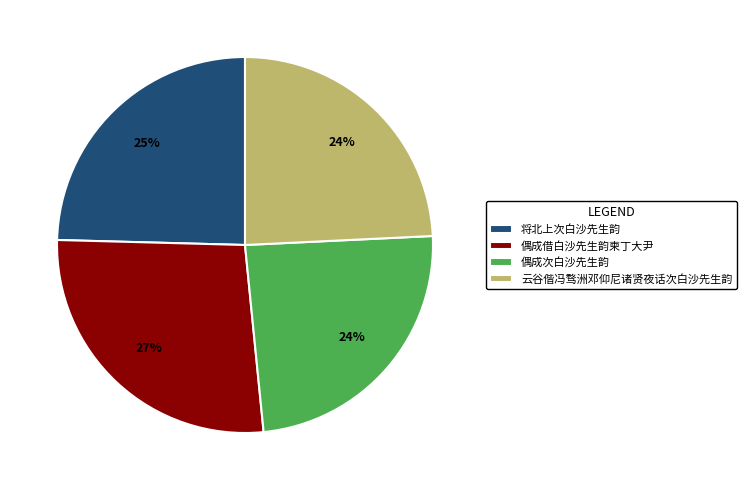

Which slice is the largest?

偶成借白沙先生韵柬丁大尹